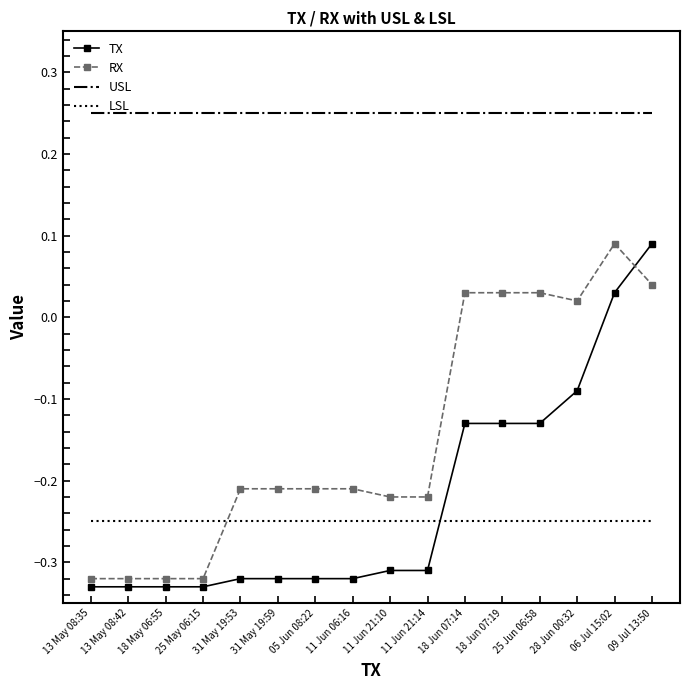

At how many categories does at least one series exceed 0?

16